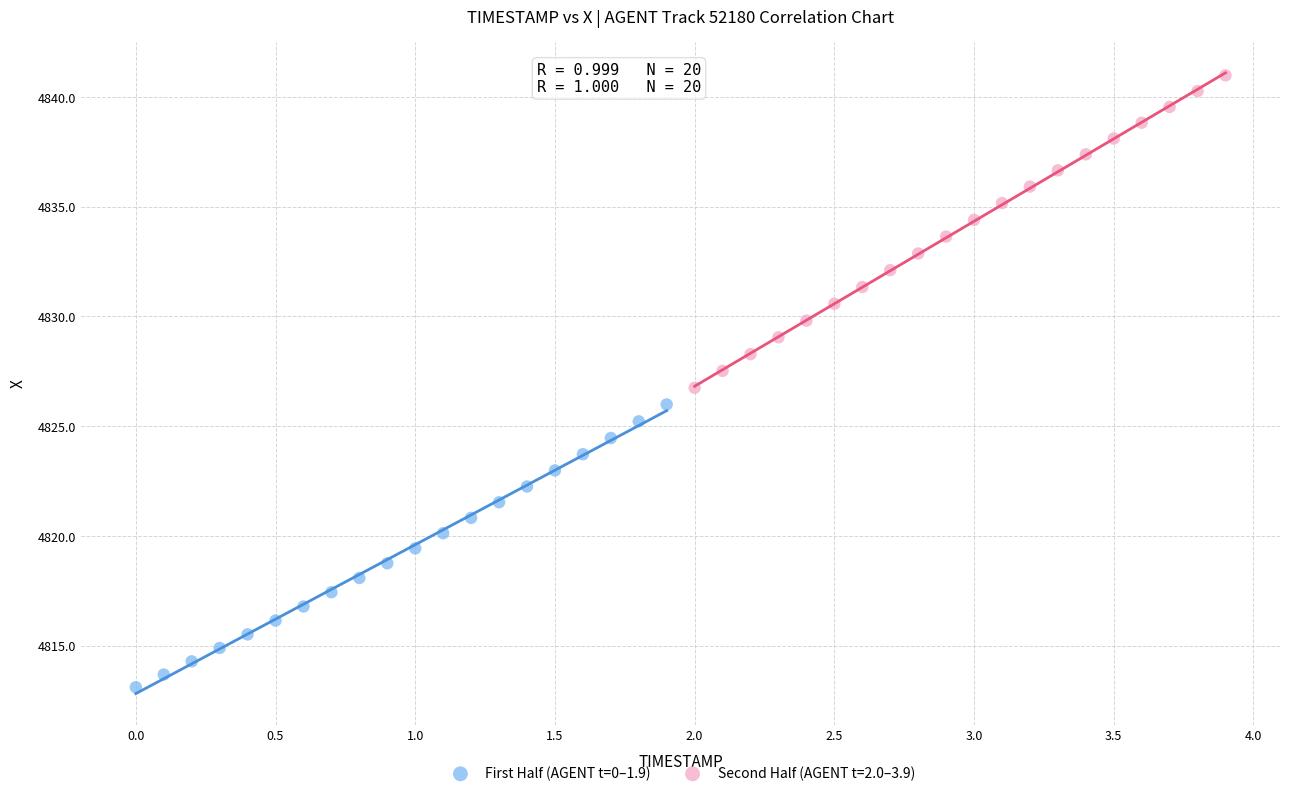

Which series has the widest spread of Y values?

Second Half (AGENT t=2.0–3.9)